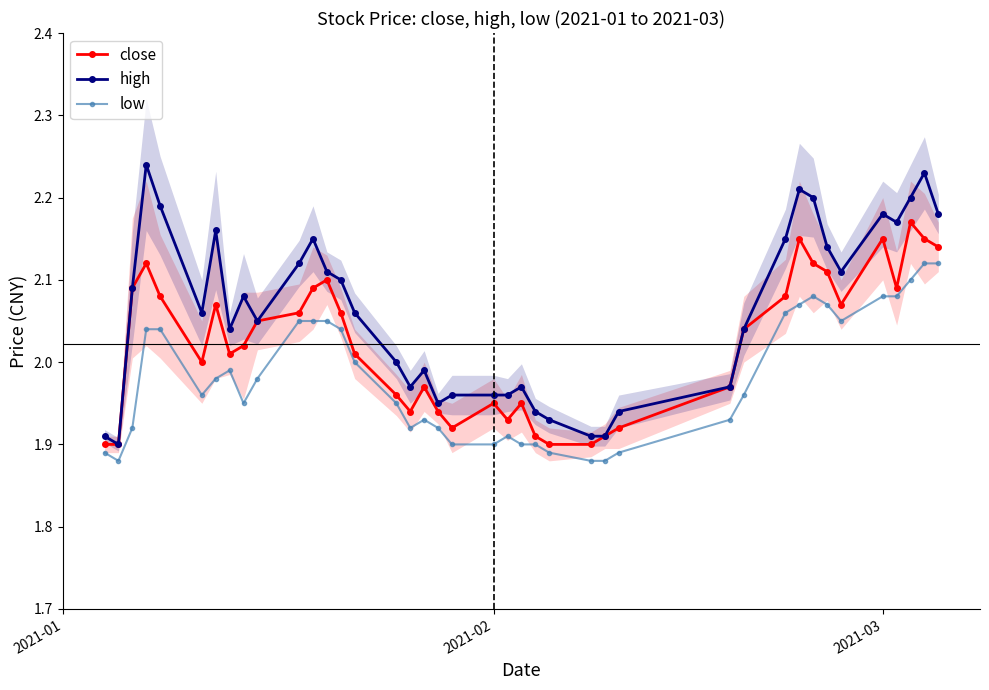

True or false: low and high intersect in this chart.

False